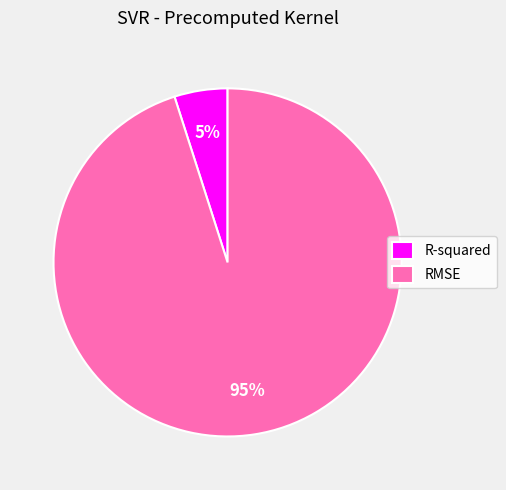

Does R-squared account for over 50% of the chart?

No